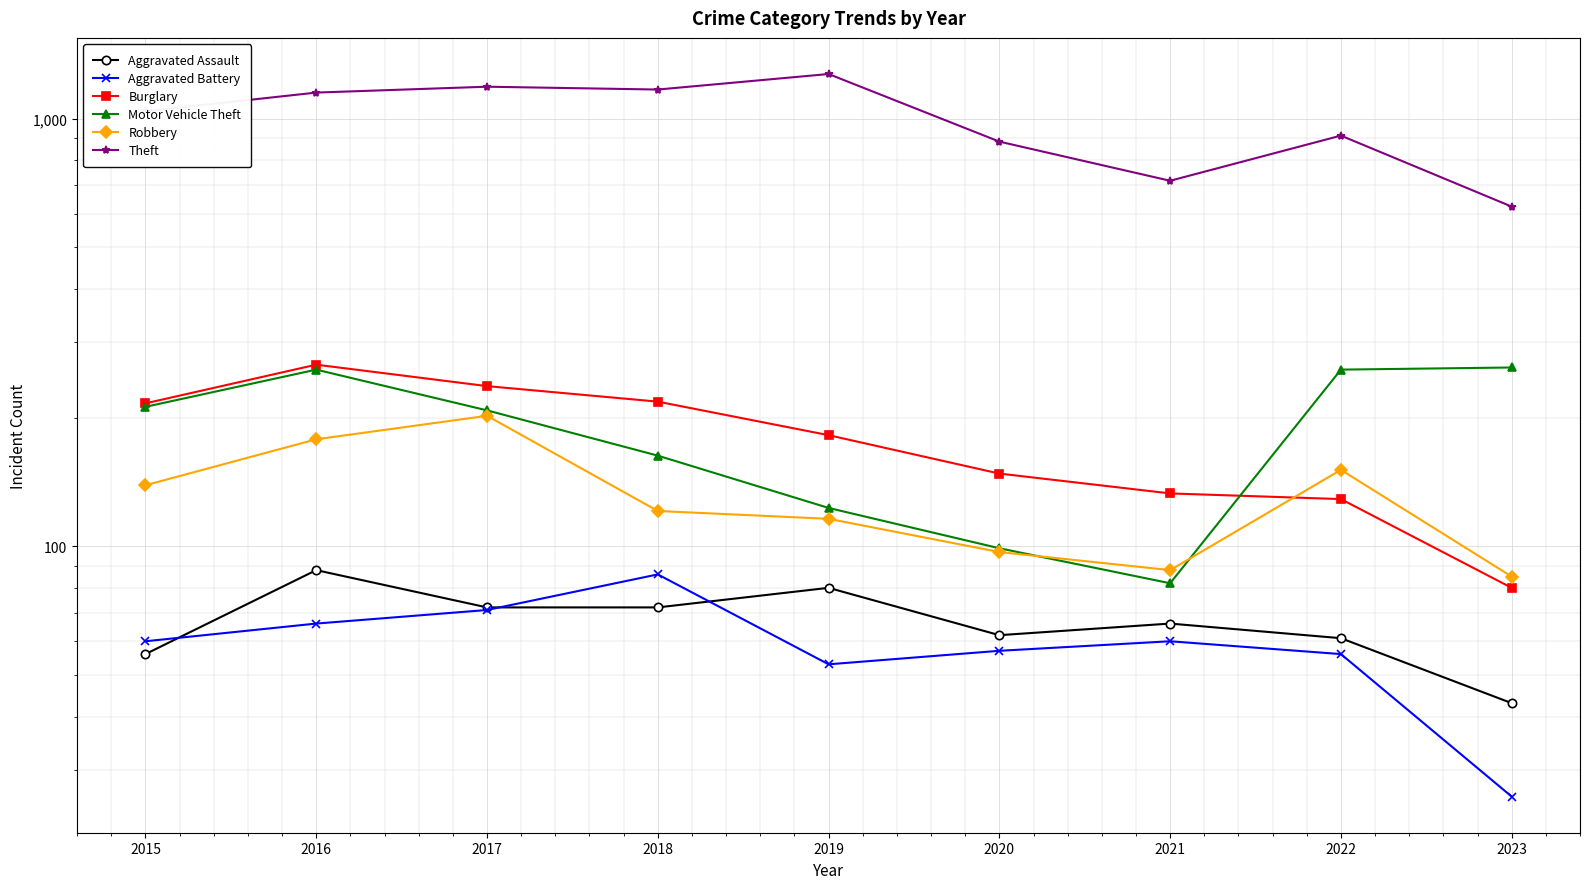

True or false: Aggravated Battery and Motor Vehicle Theft cross at least once.

False